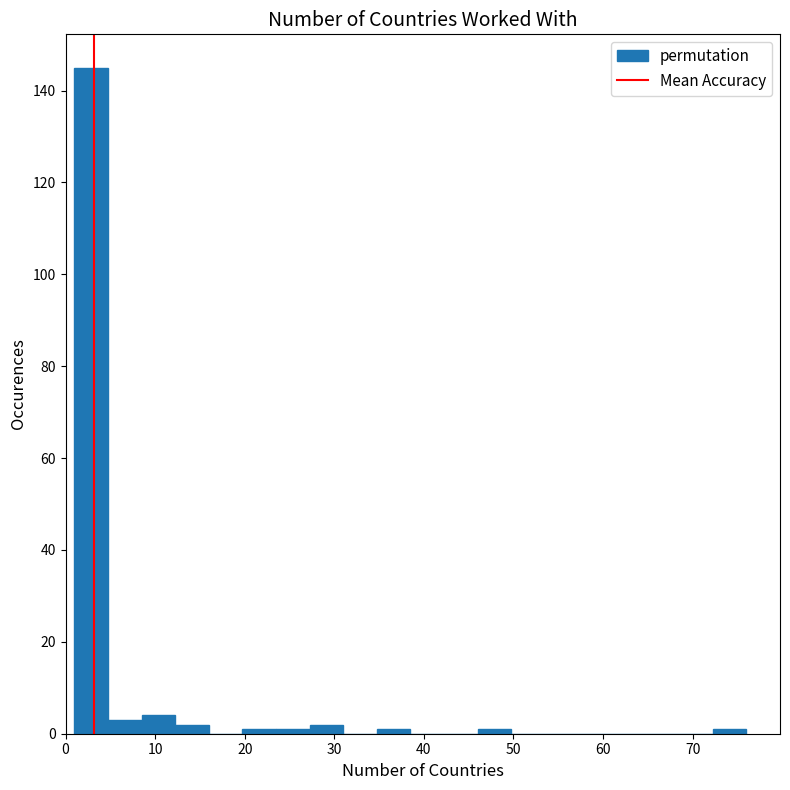

Around what value on the x-axis is the tallest bar? Give the approximate position of its centre, as read against the axis.

3